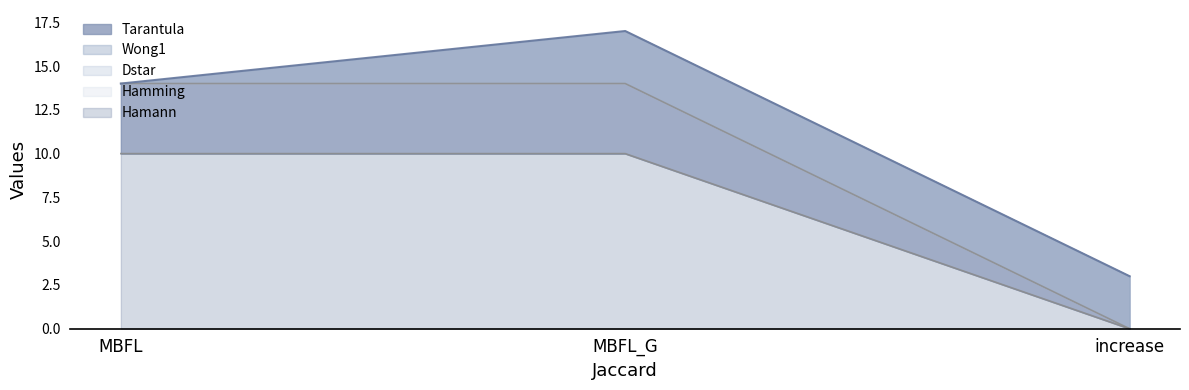

What is the difference between the second highest and minimum values in the Dstar series?

14